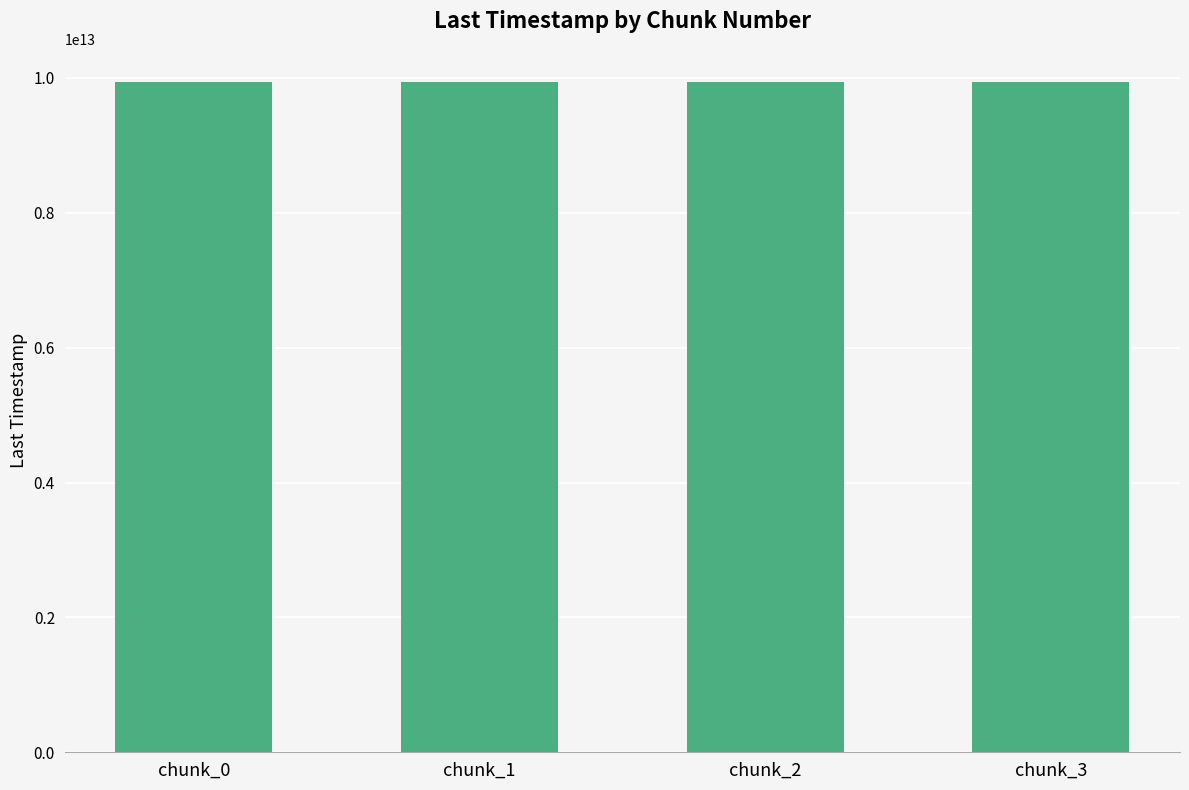

How many bars are there in total?

4